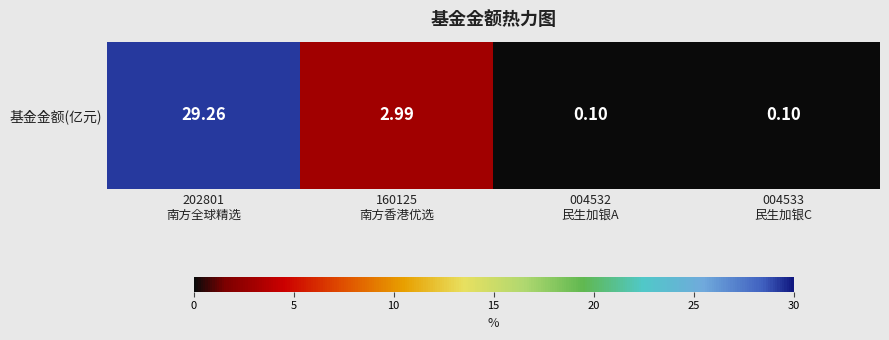

Is it true that the value at 004533
民生加银C is 0.1?

True